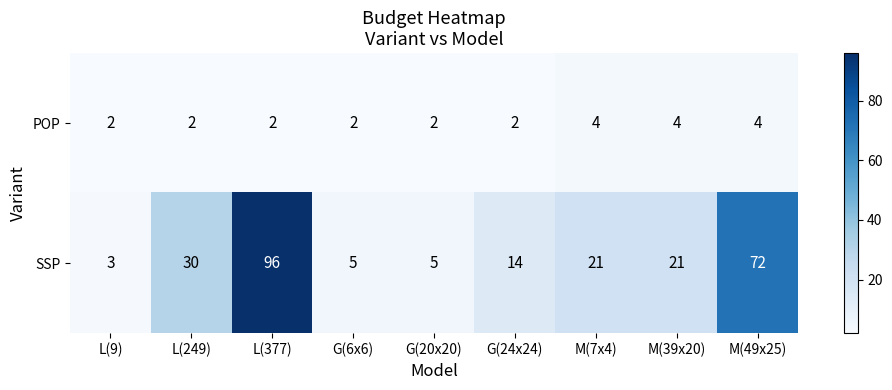

Rank the series by their average value, from highest to lowest.

SSP, POP